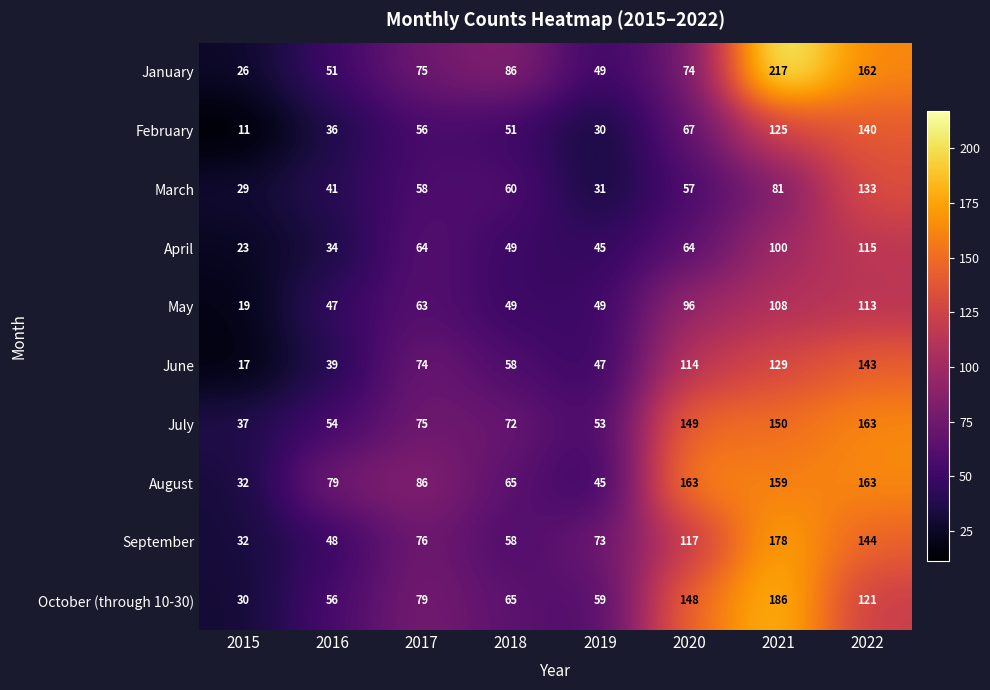

What is the minimum value shown in the chart?

11